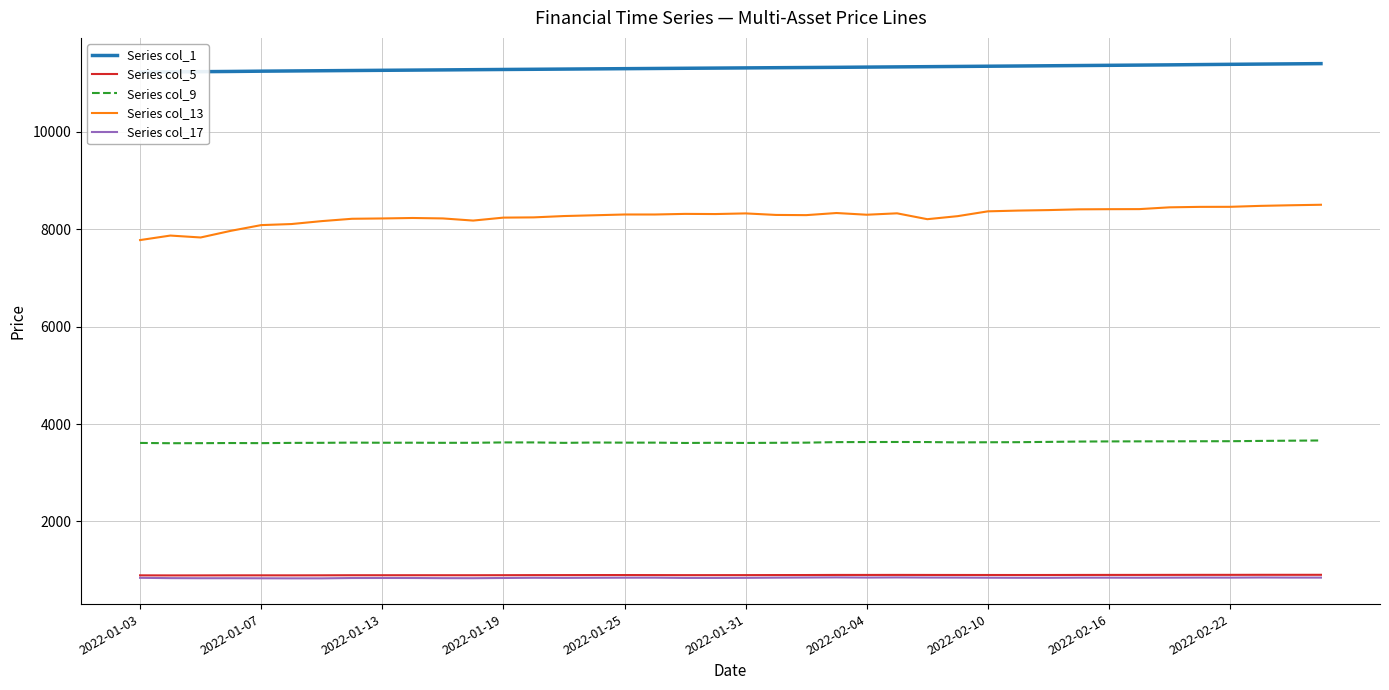

What is the total value across all series at 17?

24958.0